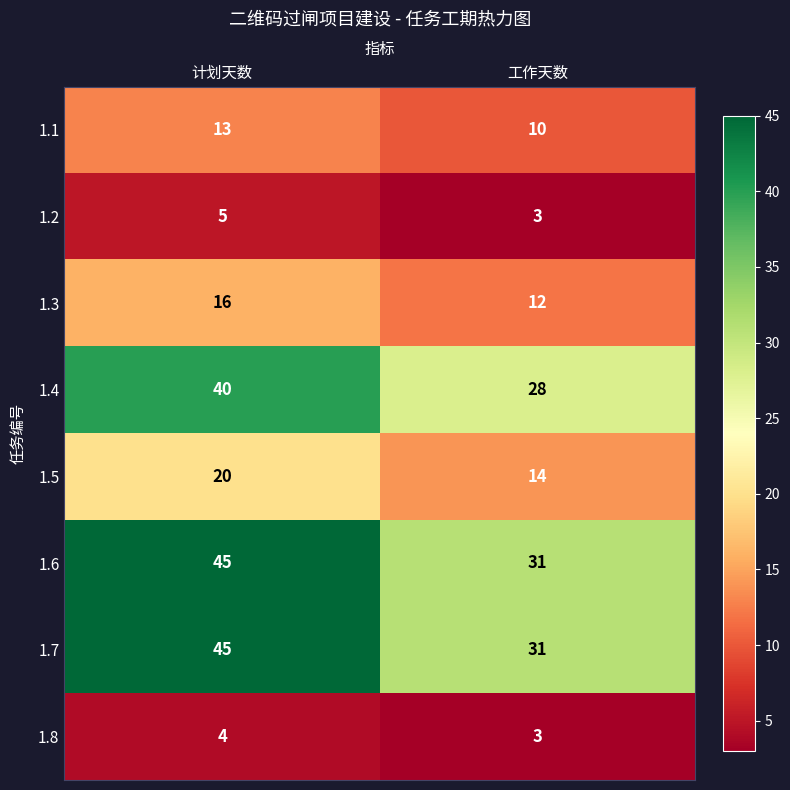

What value does the 1.3 series have at 计划天数?

16